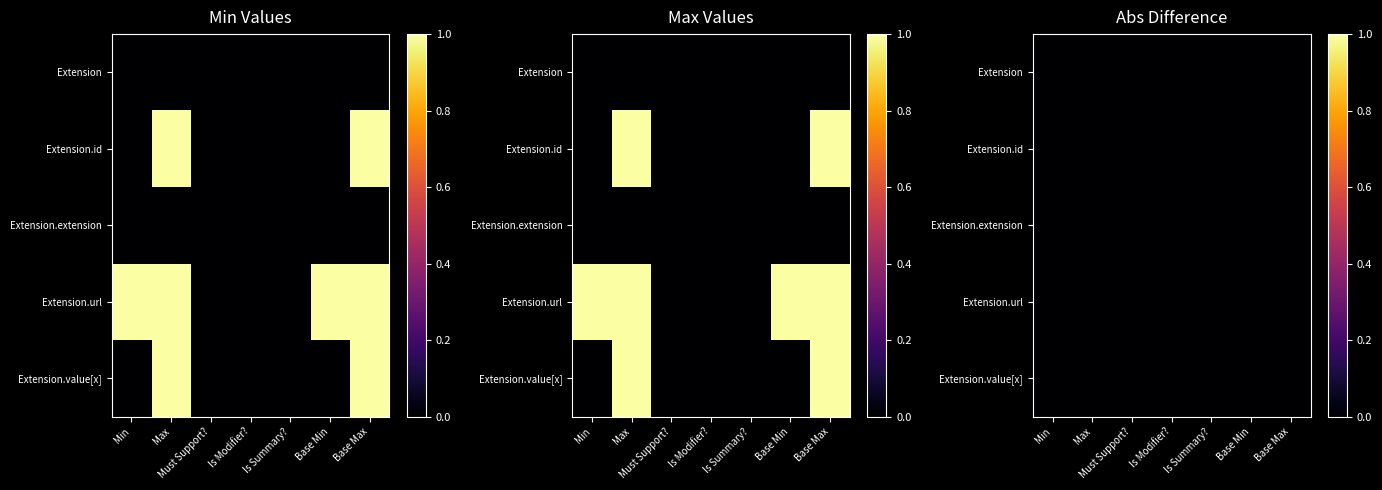

How many data points in Extension.value[x] are above 0?

2